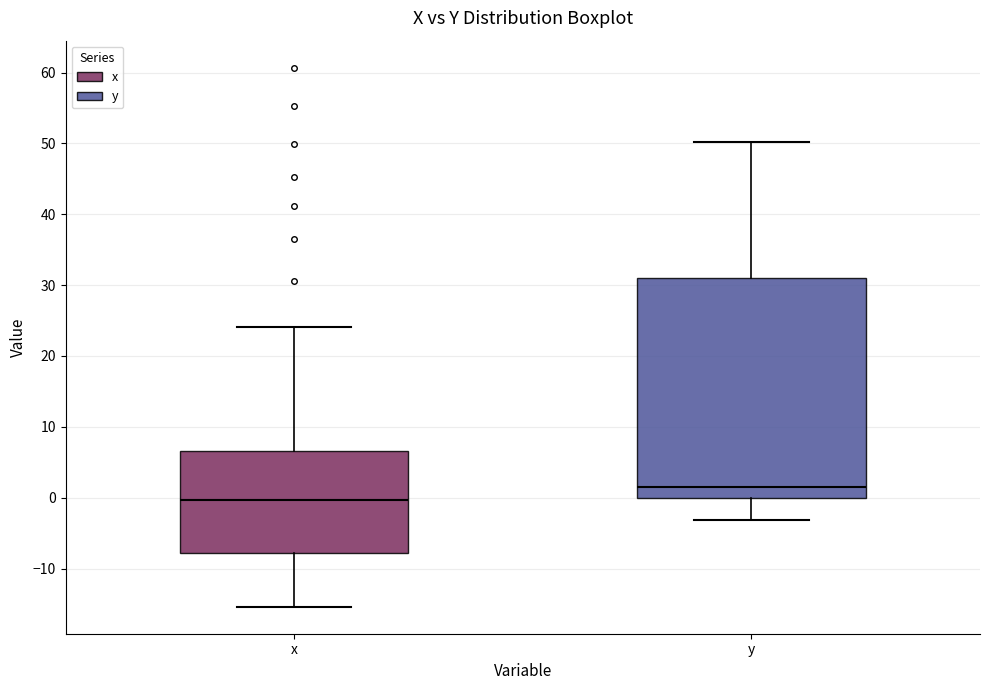

Which box has the highest median line?

y